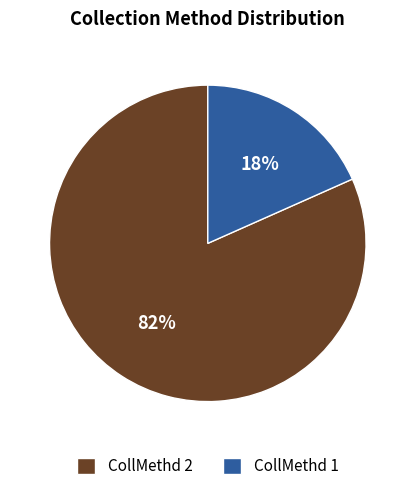

What is the smallest slice in the pie chart?

CollMethd 1